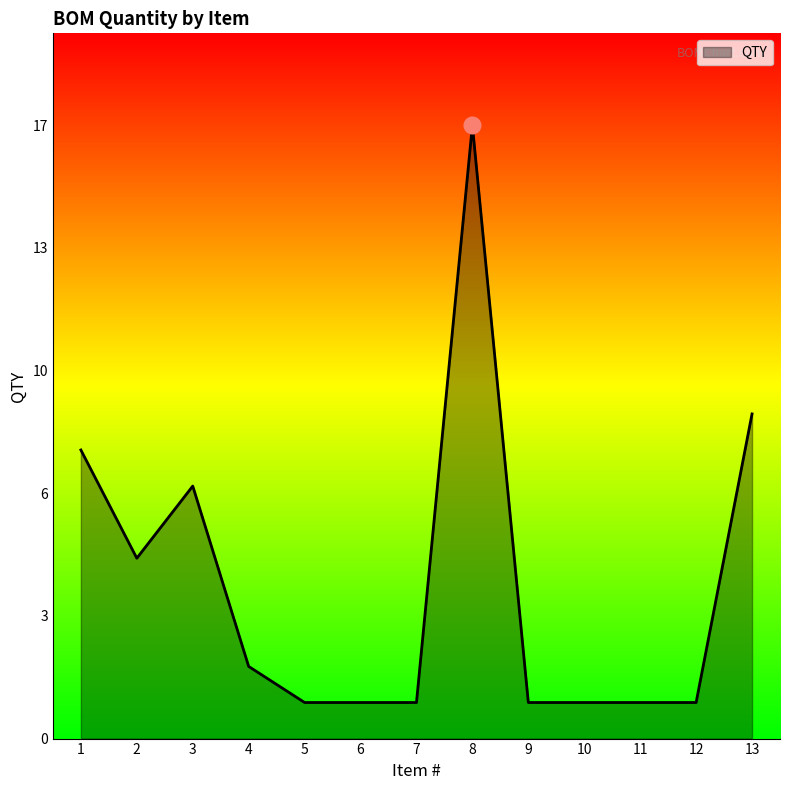

Which label corresponds to the smallest value in the chart?

5